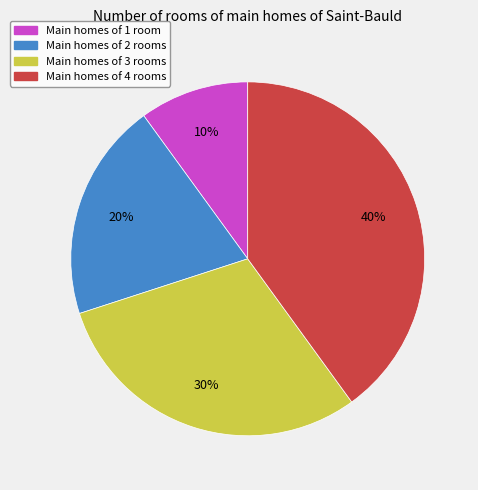

The Main homes of 4 rooms slice represents 40% of the pie. True or false?

True